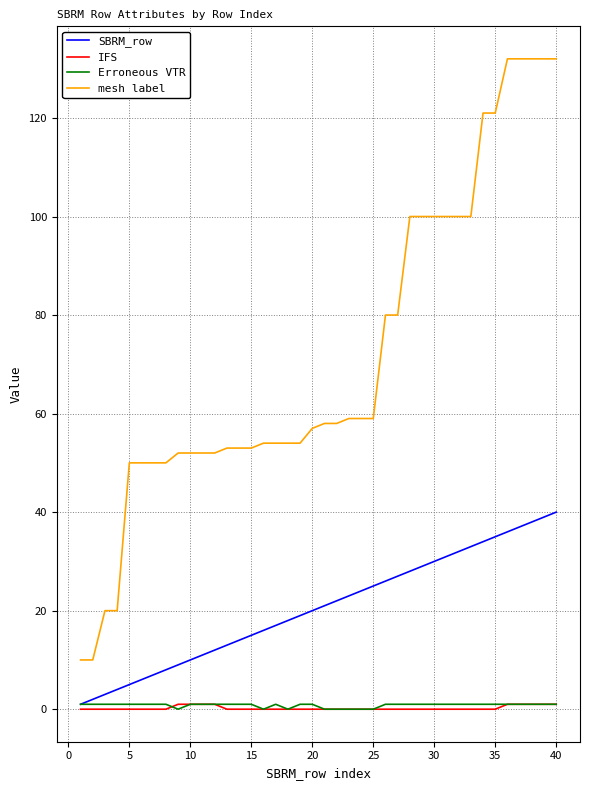

How many lines are shown in the chart?

4